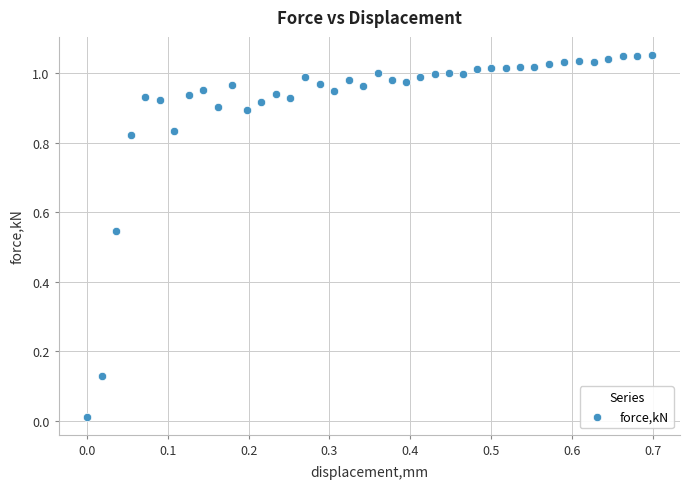

What is the range of X values (max minus min)?

0.7